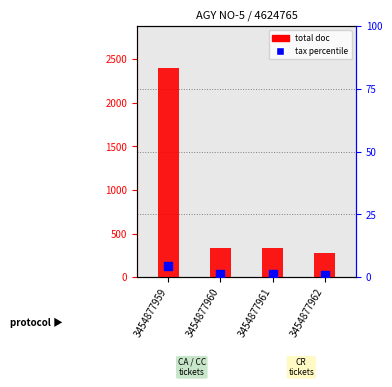

At which category is the sum across all series the highest?

3454877959